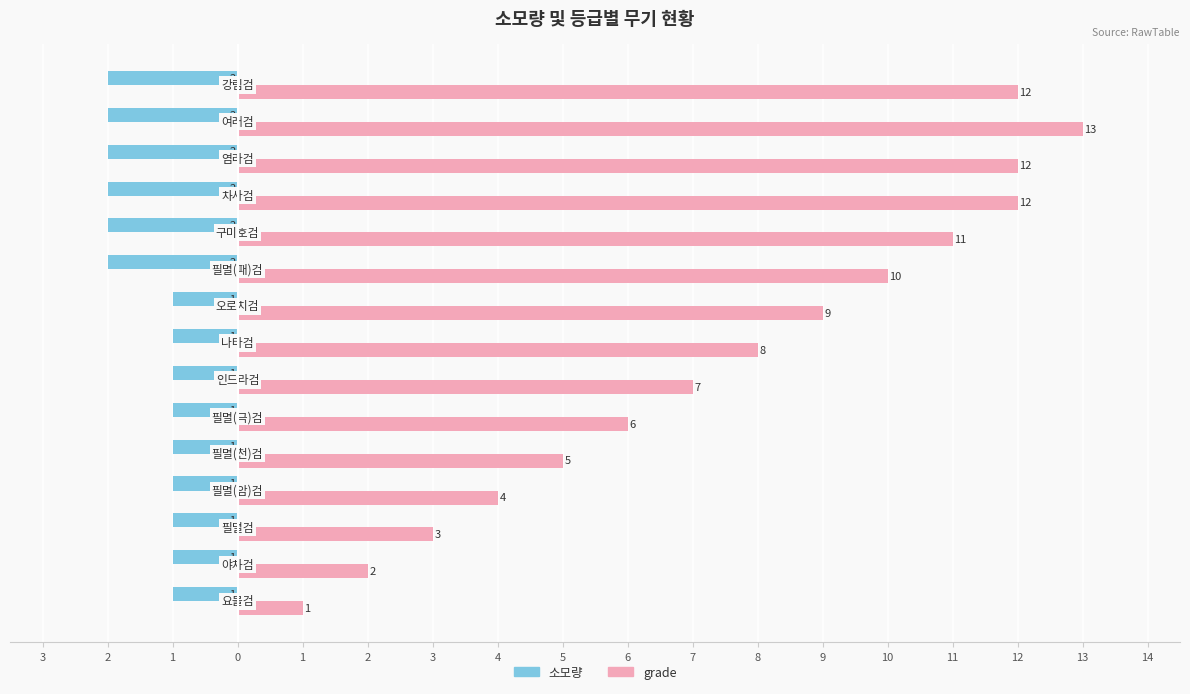

Reading left to right, transcribe all the data shown in this chart.

소모량: -1	-1	-1	-1	-1	-1	-1	-1	-1	-2	-2	-2	-2	-2	-2
grade: 1	2	3	4	5	6	7	8	9	10	11	12	12	13	12